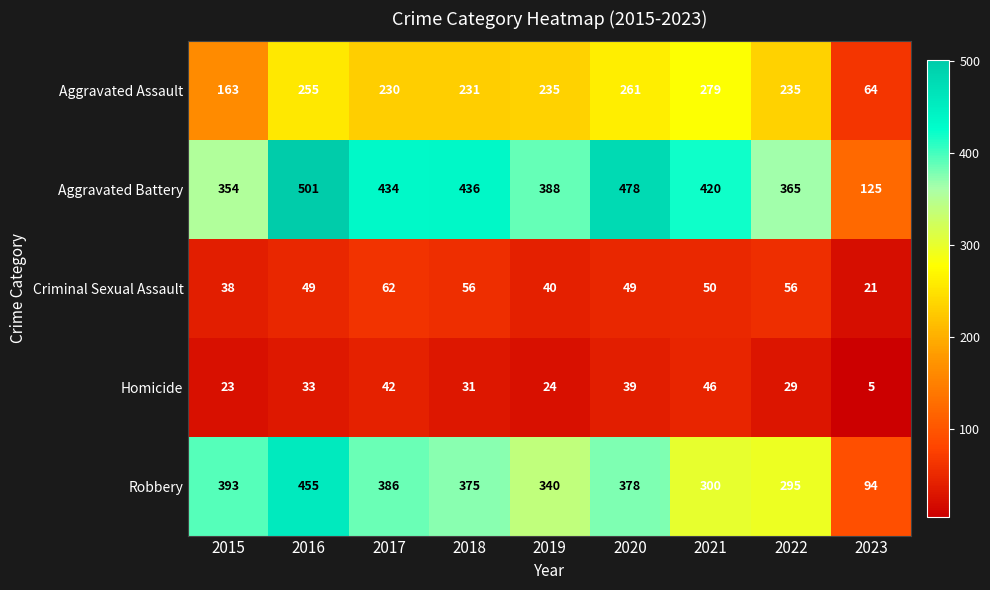

How many data points in Robbery are less than 375?

4